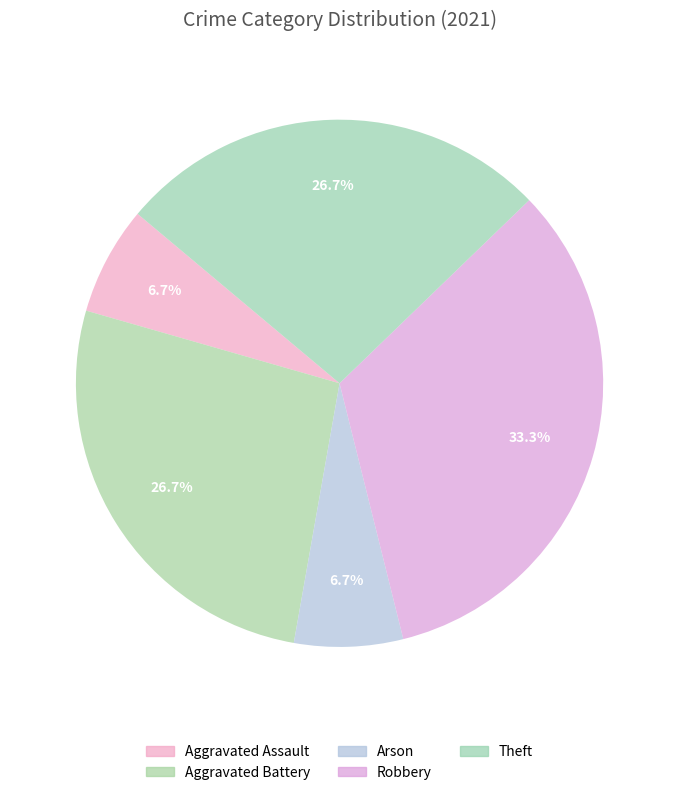

How many slices are in this pie chart?

5